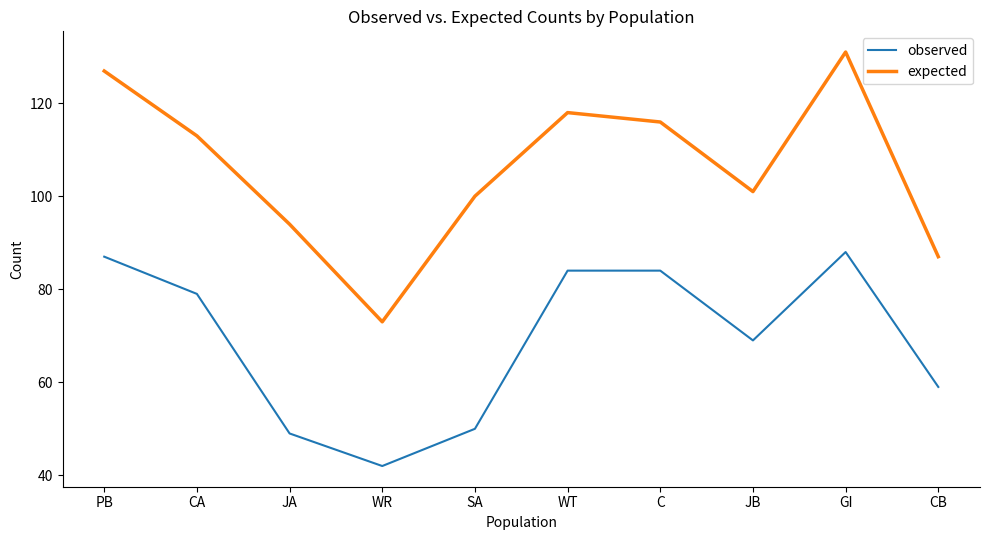

Where does the expected series first go above 112?

PB